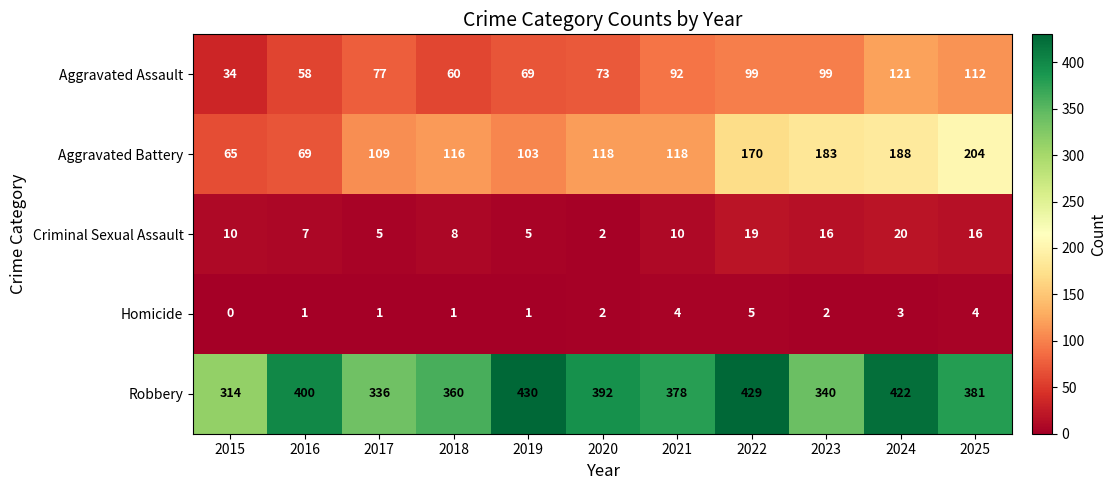

What is the total value across all series at 2025?

717